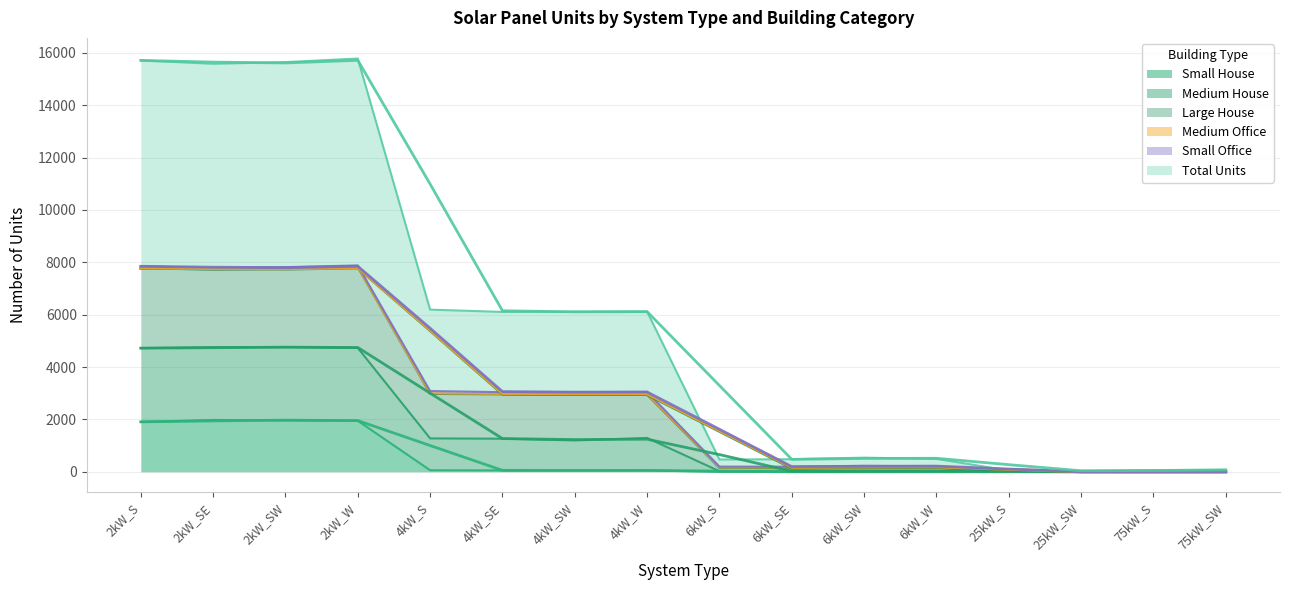

True or false: Total Units and Large House intersect in this chart.

False